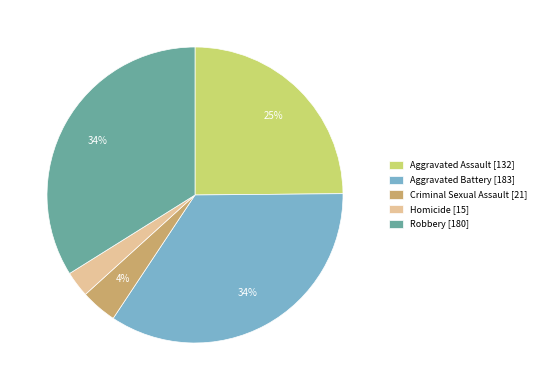

Combined, do Aggravated Battery [183] and Criminal Sexual Assault [21] account for over 50%?

No